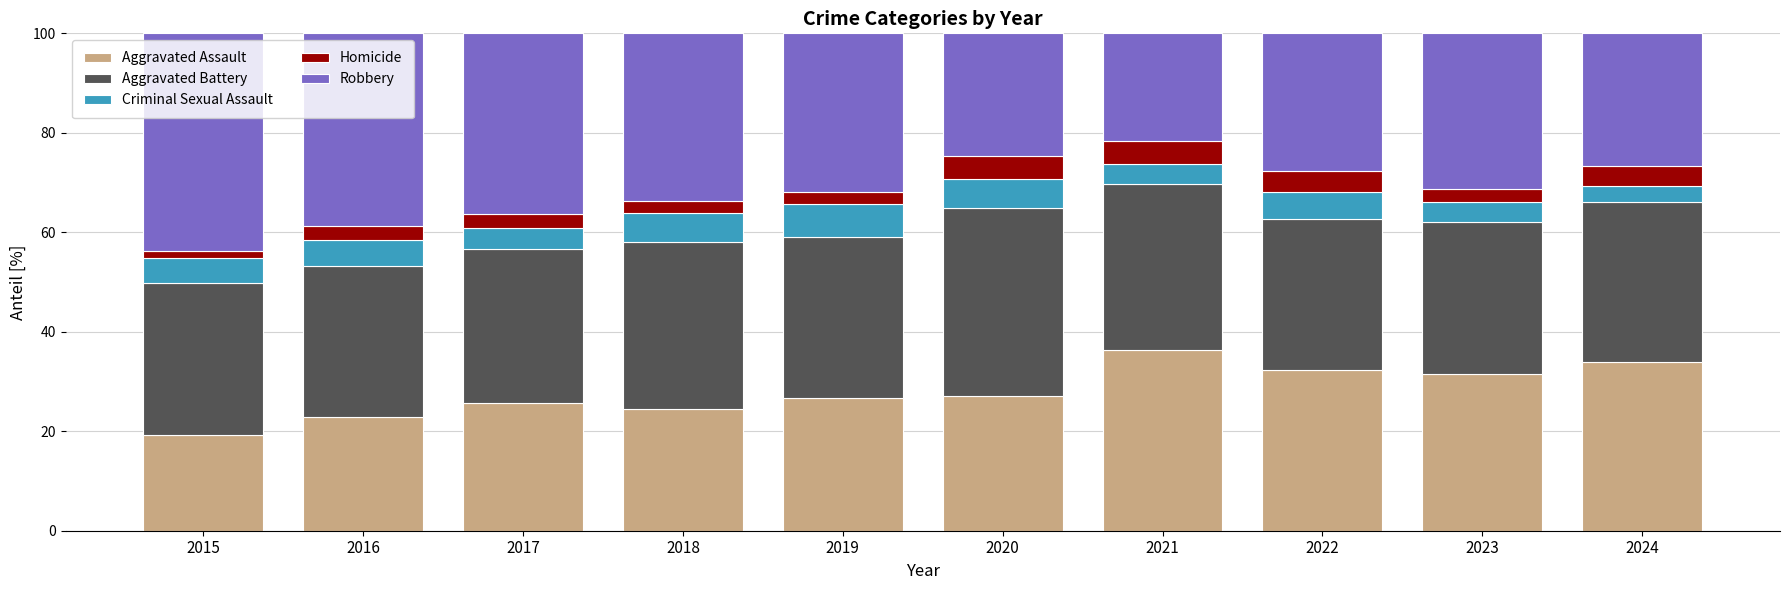

The value of Aggravated Assault at 2021 is 36.4. True or false?

True